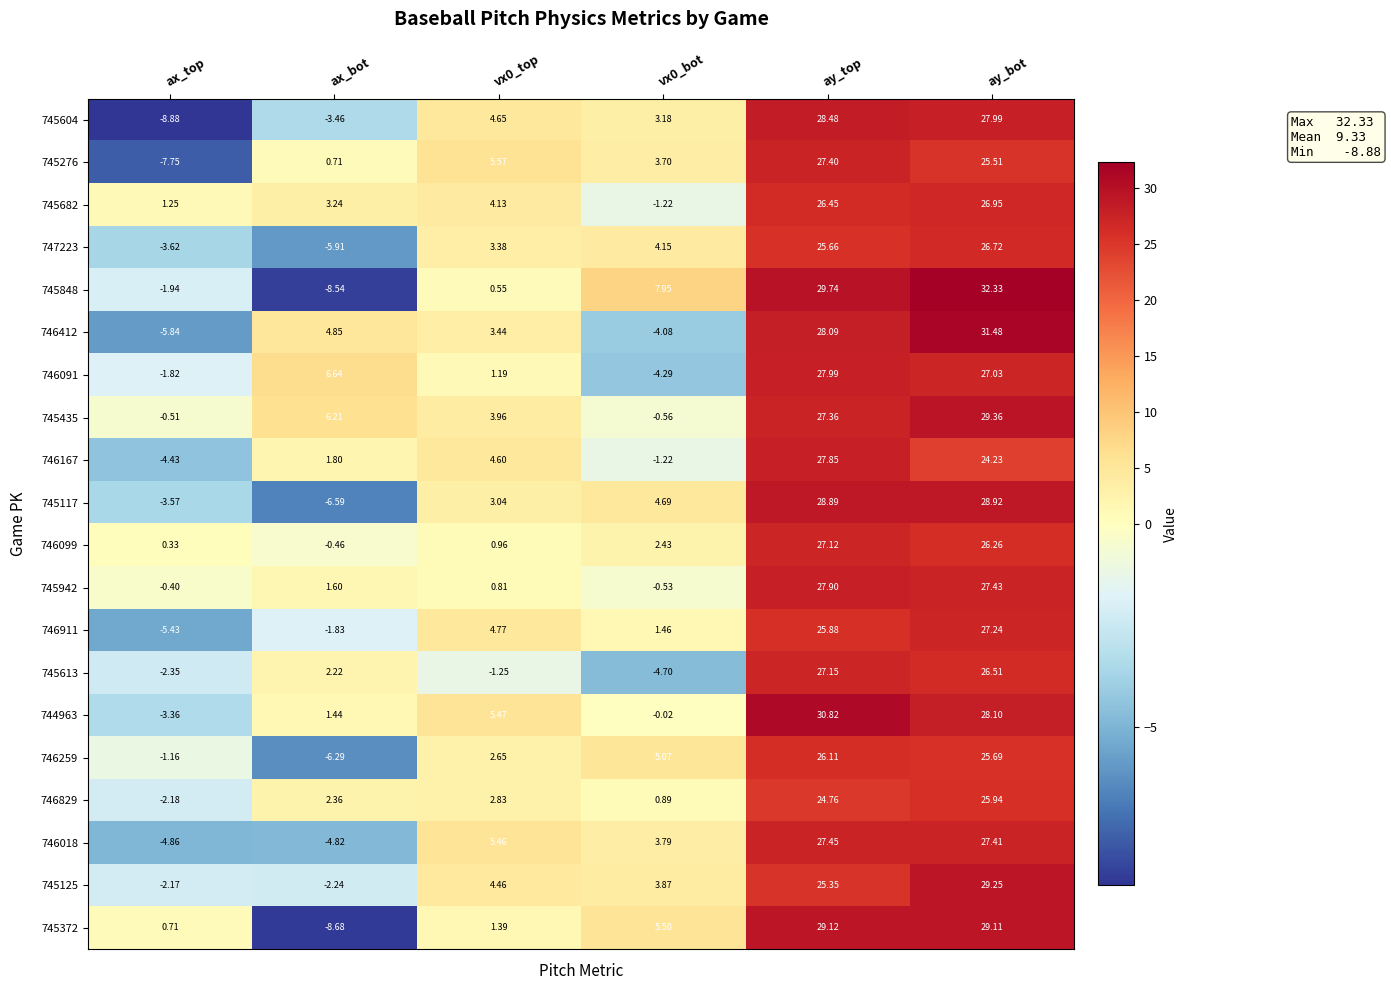

Between vx0_top and ay_top, which series saw the biggest shift?

745848